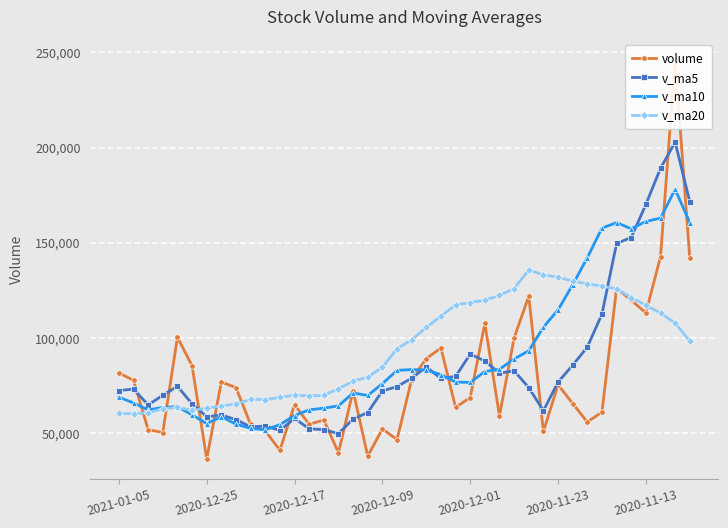

The value of v_ma20 at 2020-11-13 is 187105.3. True or false?

False